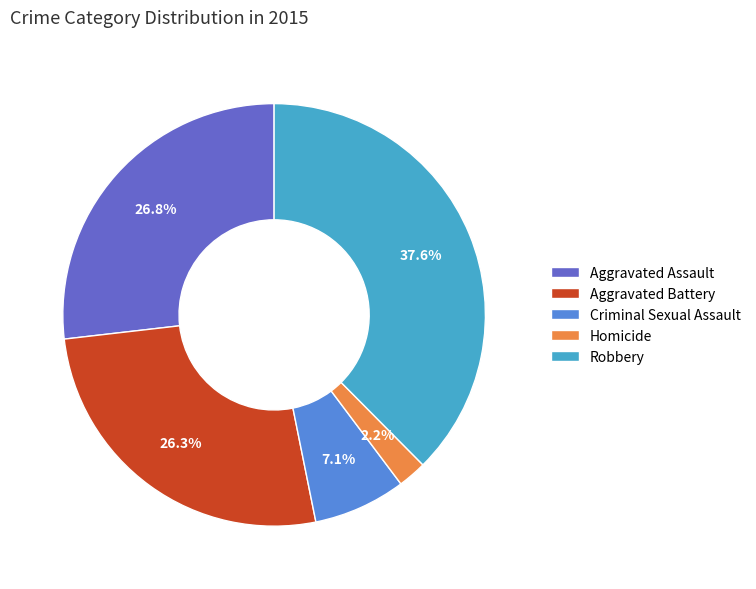

To the nearest percent, what is the average slice percentage?

20%